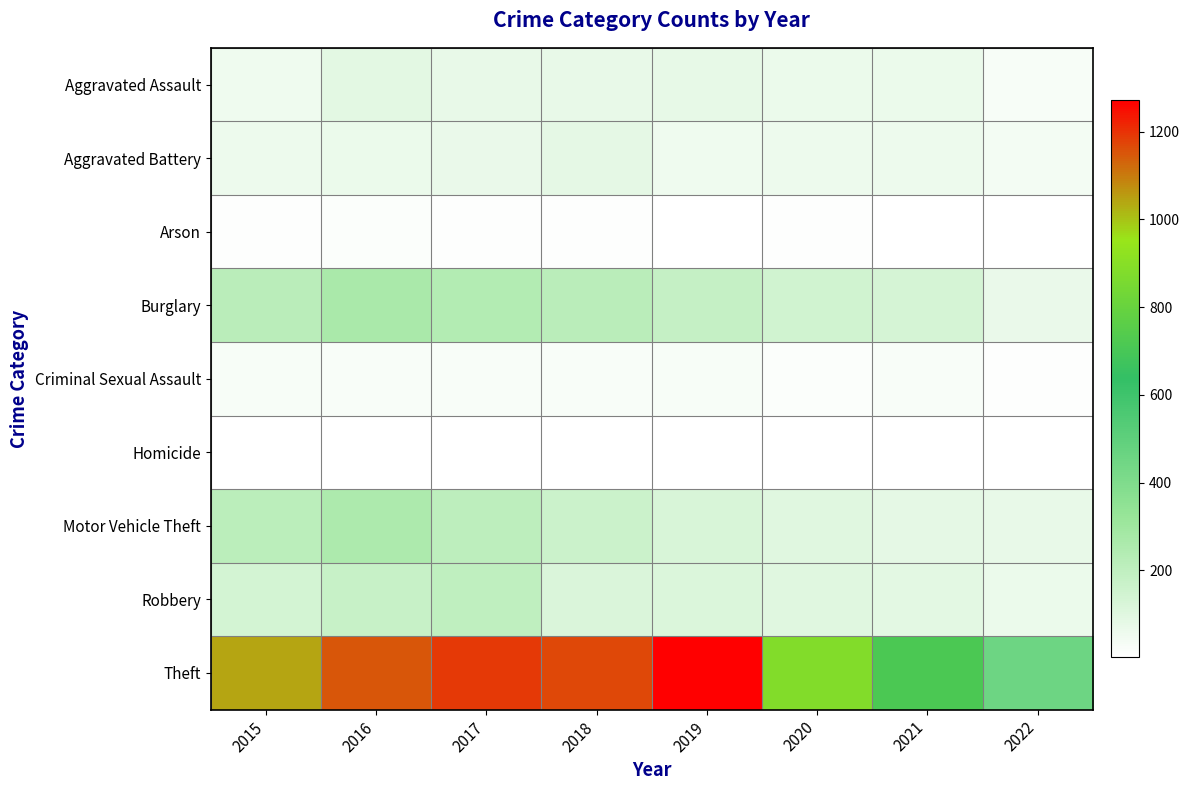

Which series changed the most between 2018 and 2021?

Theft